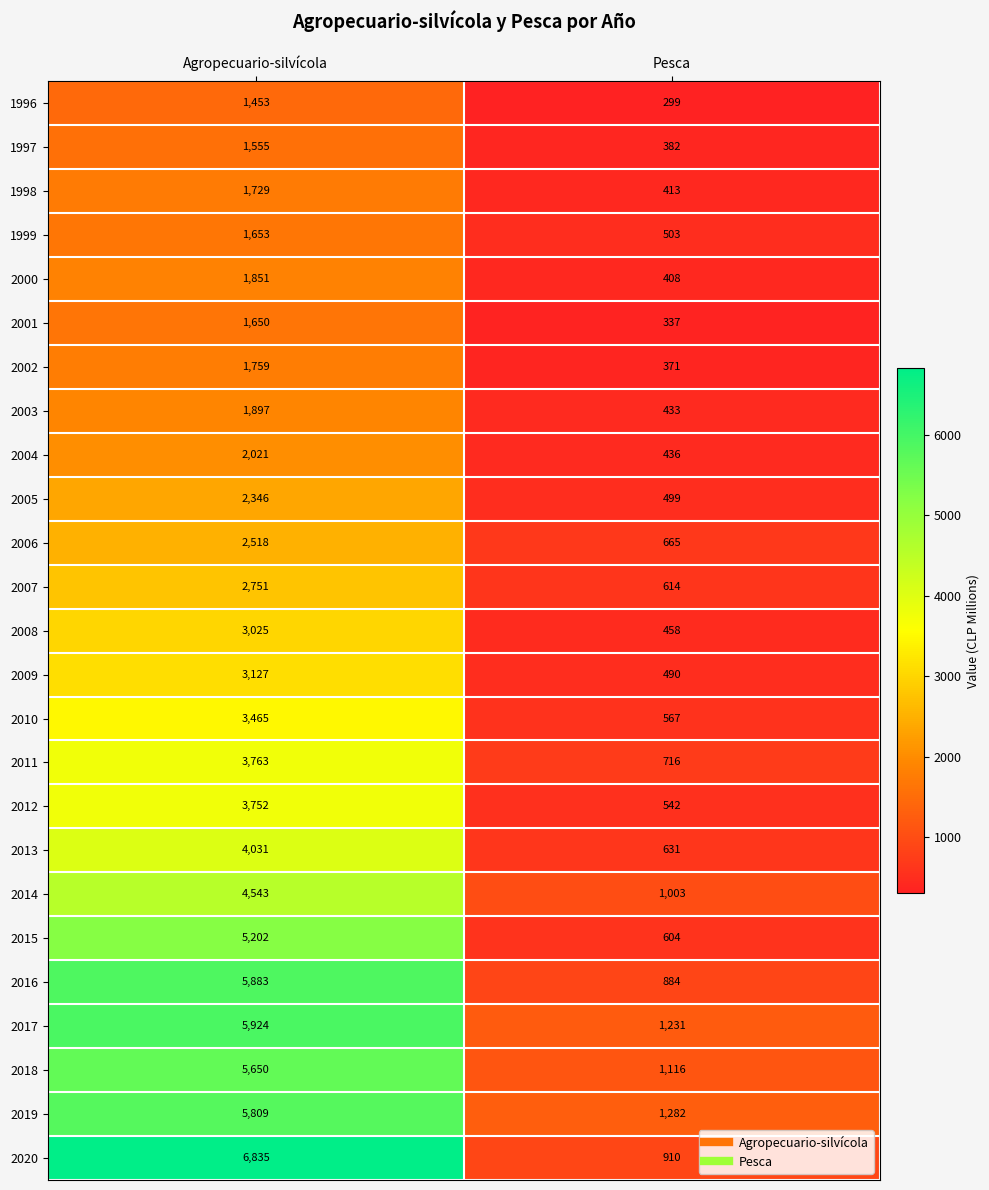

What is the difference between the highest and lowest values at Pesca?

983